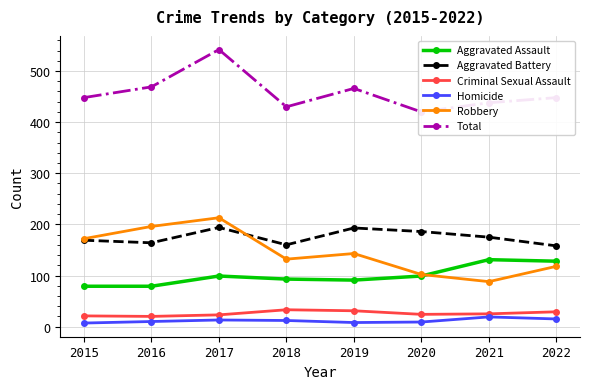

Count the number of data series in this chart.

6